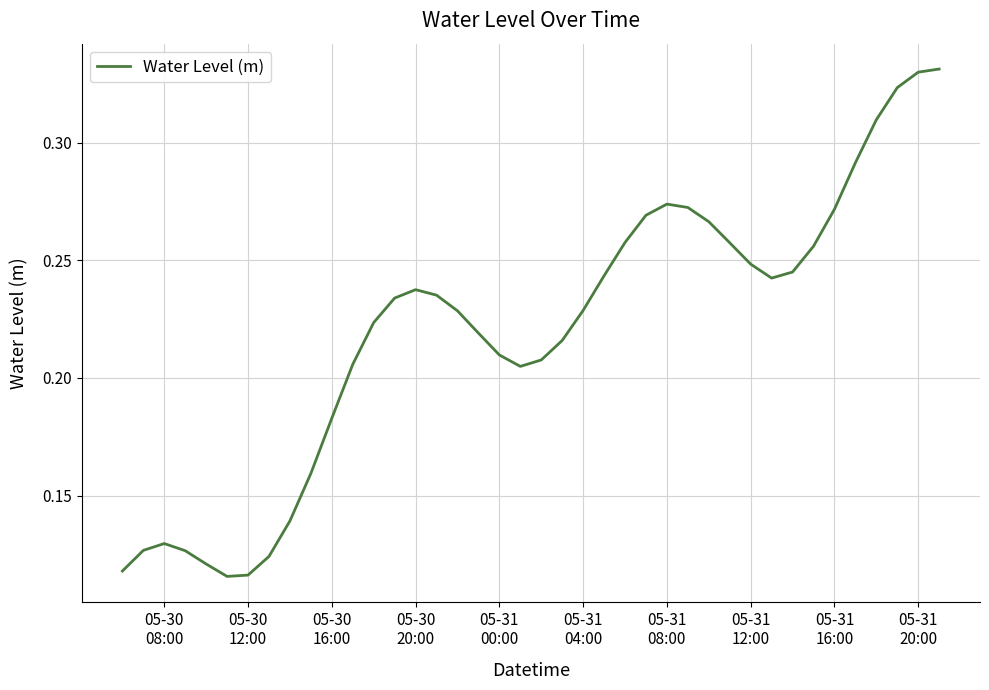

How many series are shown in this chart?

1